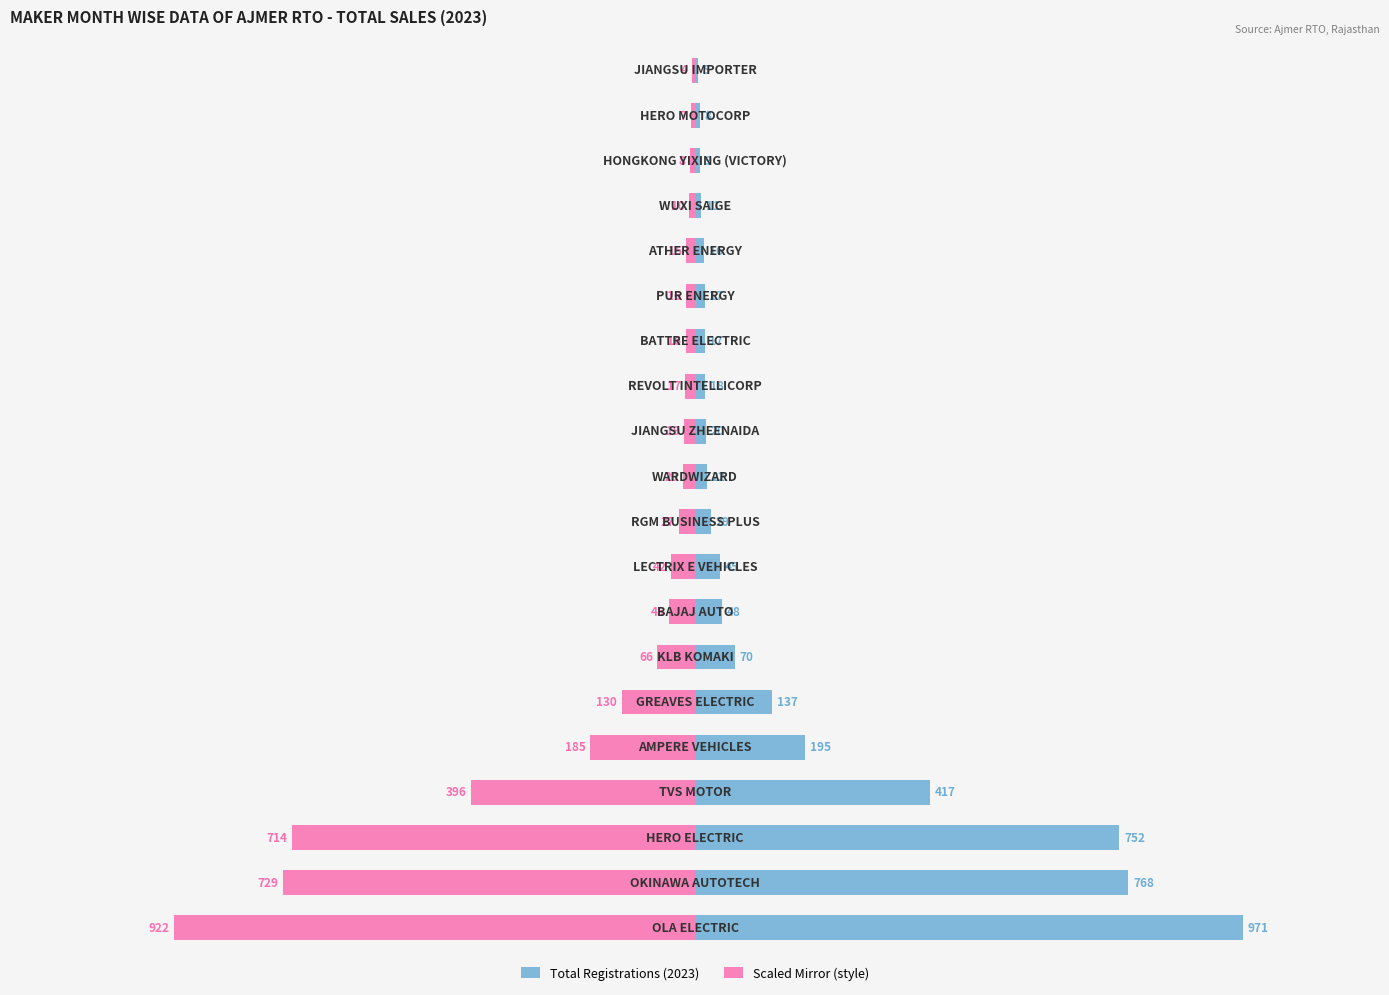

What is the average value of the Scaled Mirror (style) series?

-169.8